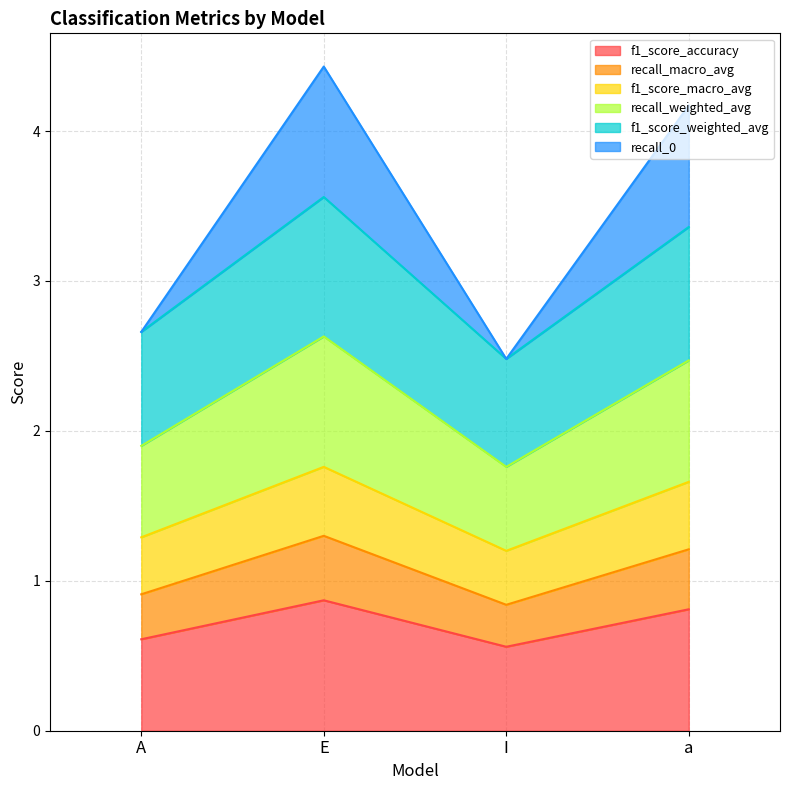

Where is the first local minimum for recall_macro_avg?

I